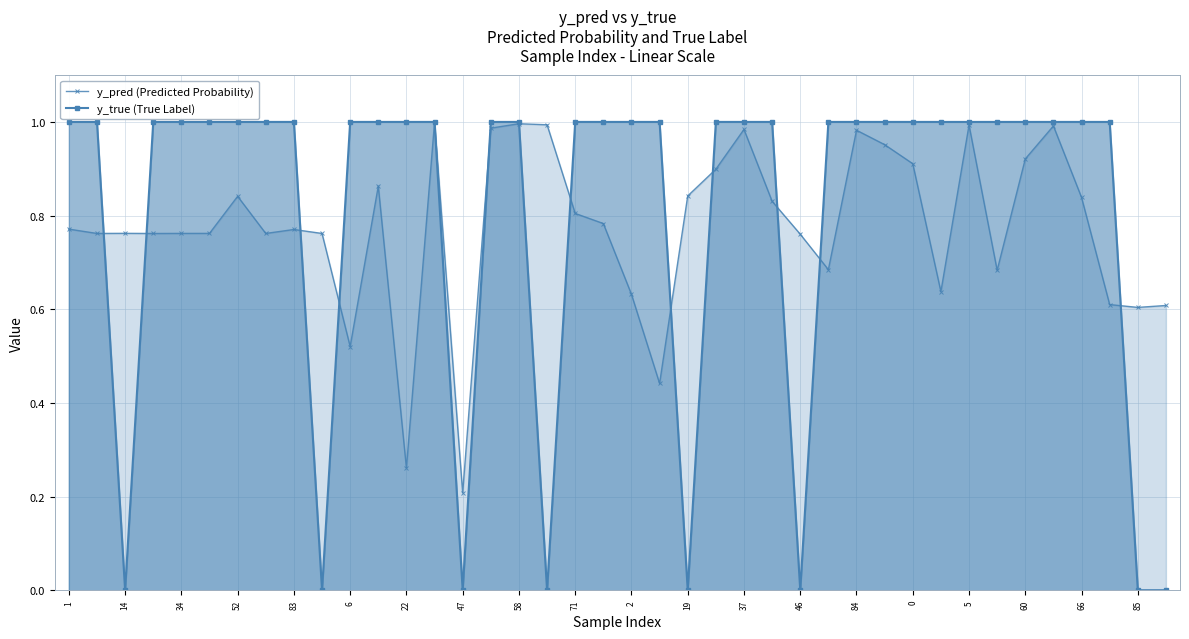

What is the average value of the y_pred (Predicted Probability) series?

0.8